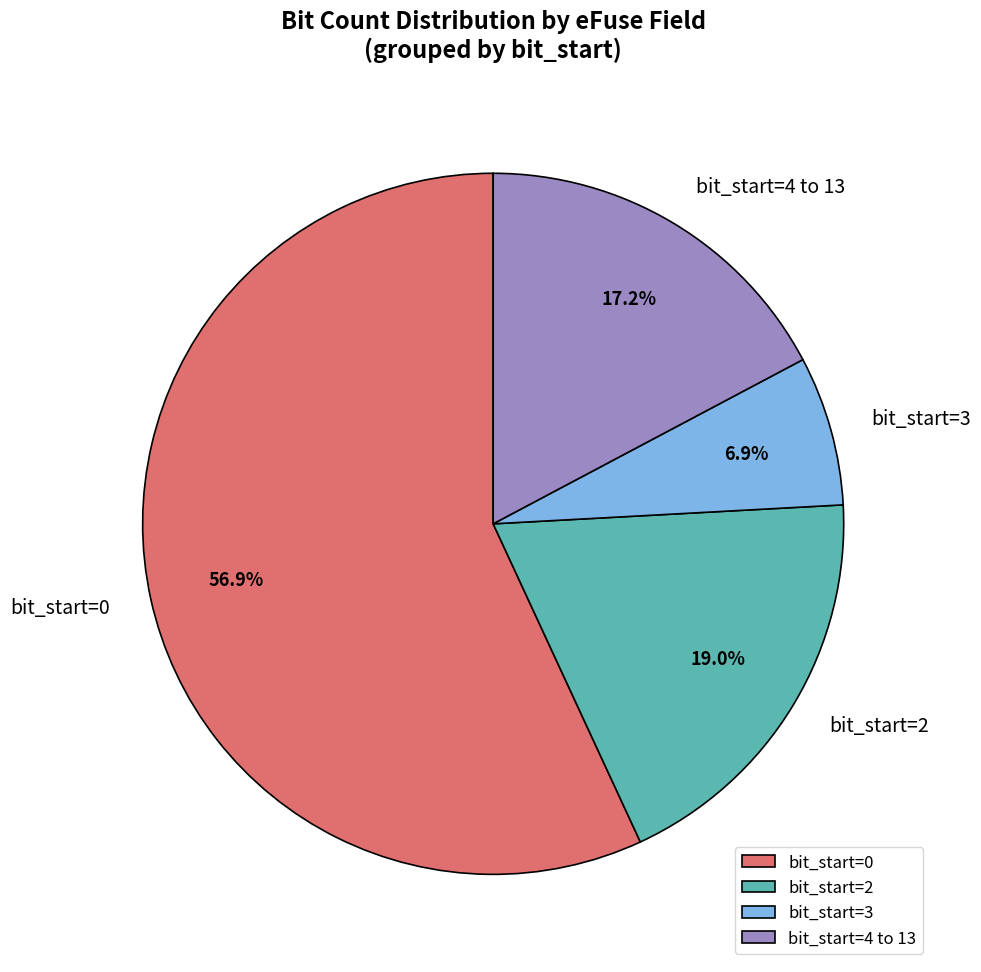

How many slices are in this pie chart?

4